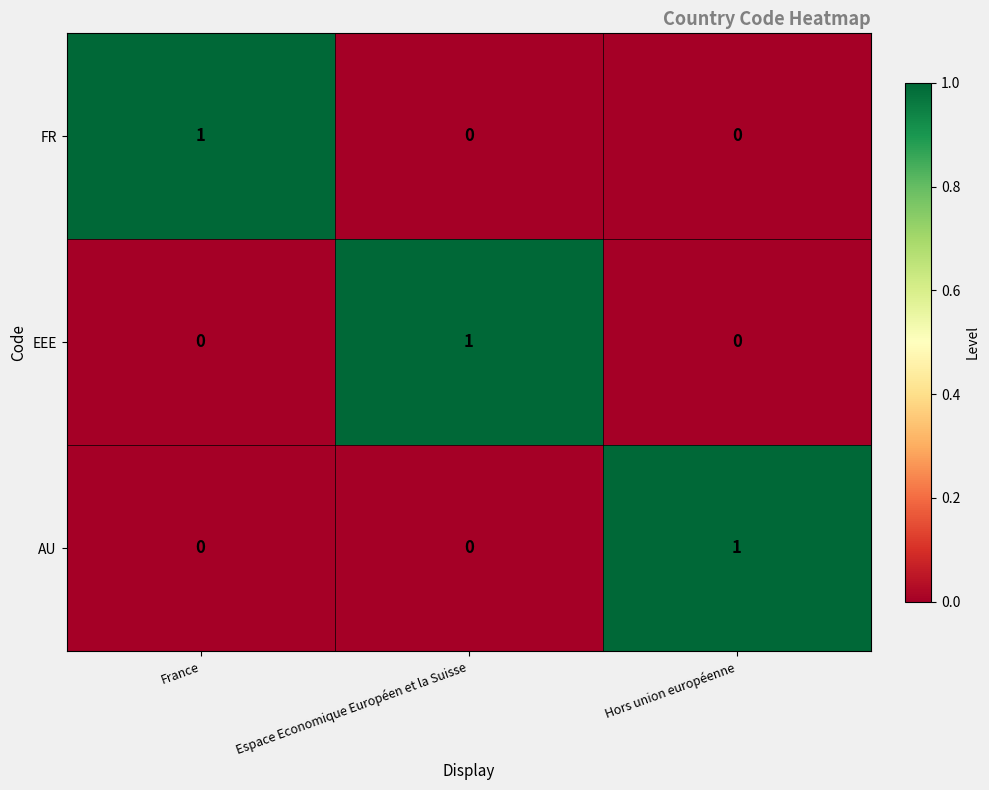

What is the spread (max minus min) of values at Hors union européenne?

1